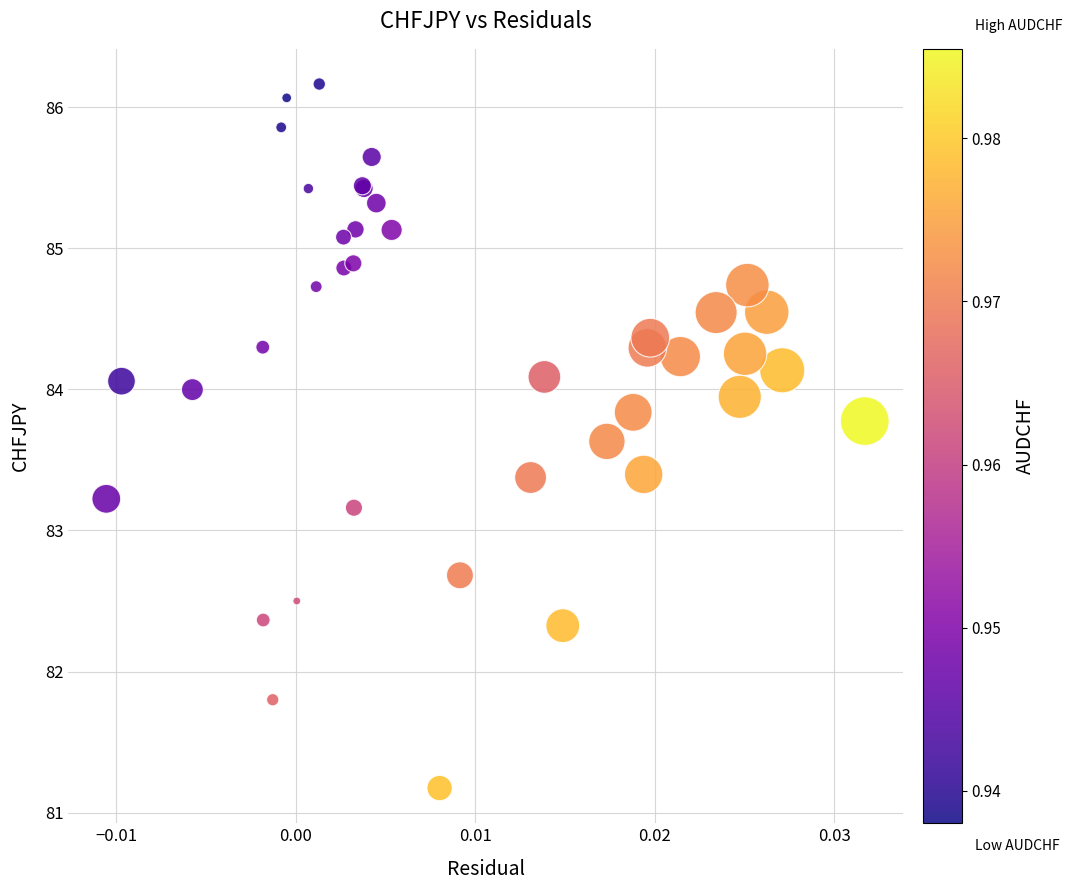

What Y value in the scatter plot is closest to 83?

83.2